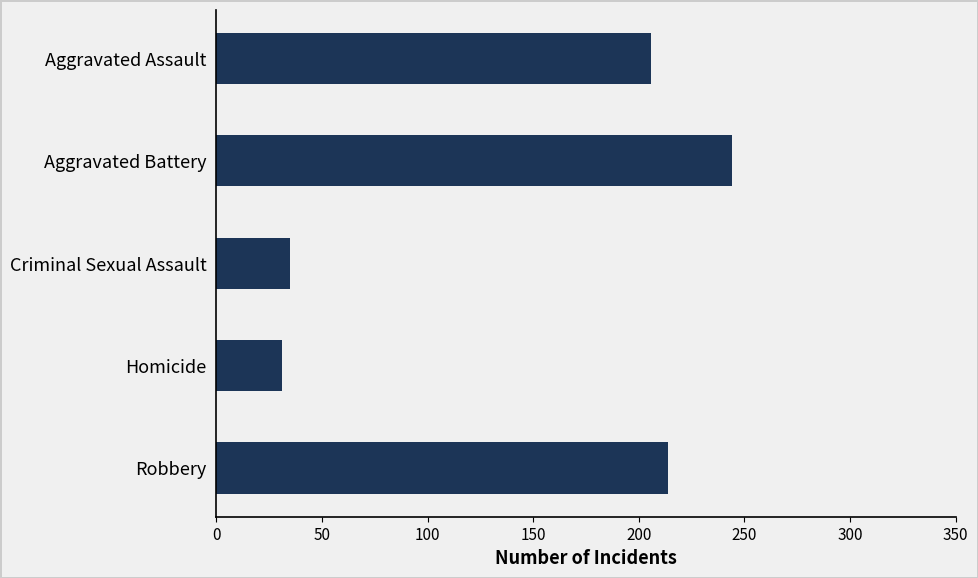

Count the number of categories in the chart.

5